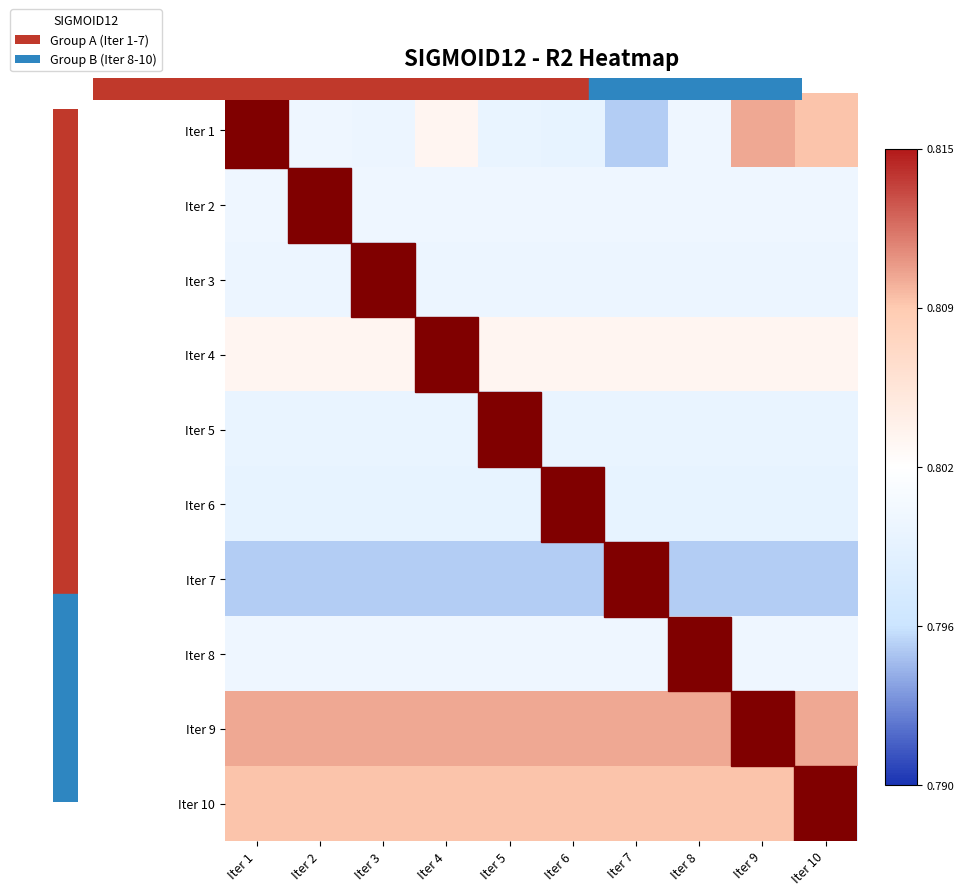

Which category has the lowest value across all series?

Iter 7